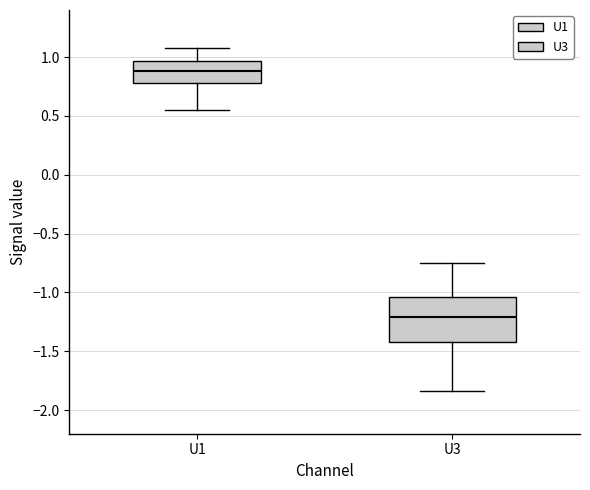

Comparing the boxes themselves (not the whiskers), which one is the tallest?

U3